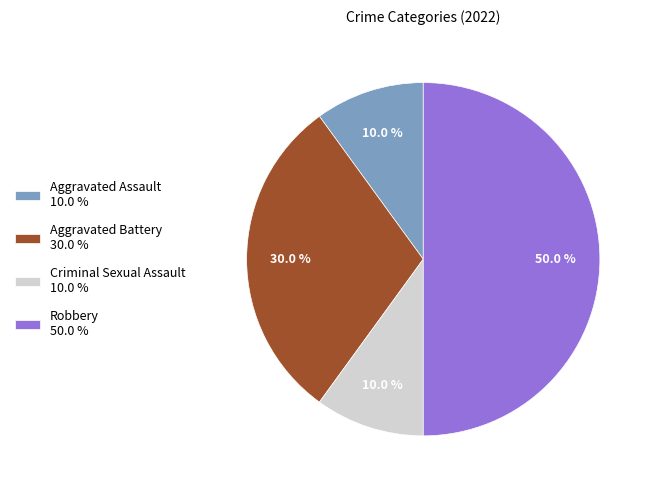

Which category has the biggest portion of the pie?

Robbery